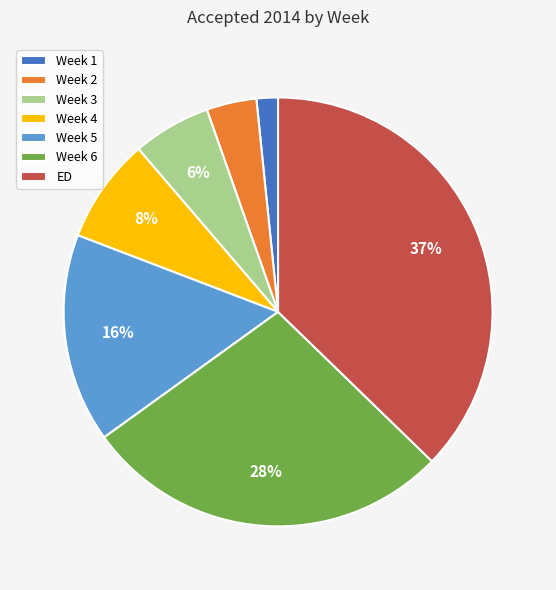

Which category has the biggest portion of the pie?

ED